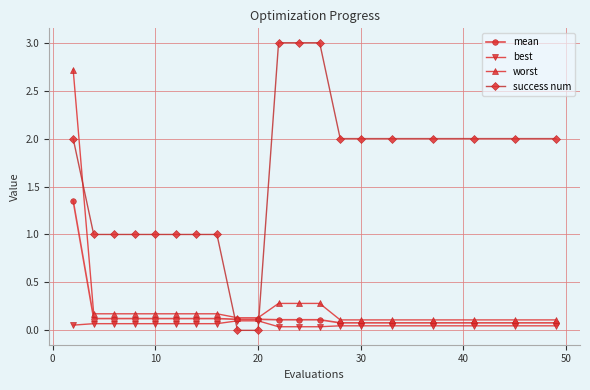

How many lines are shown in the chart?

4